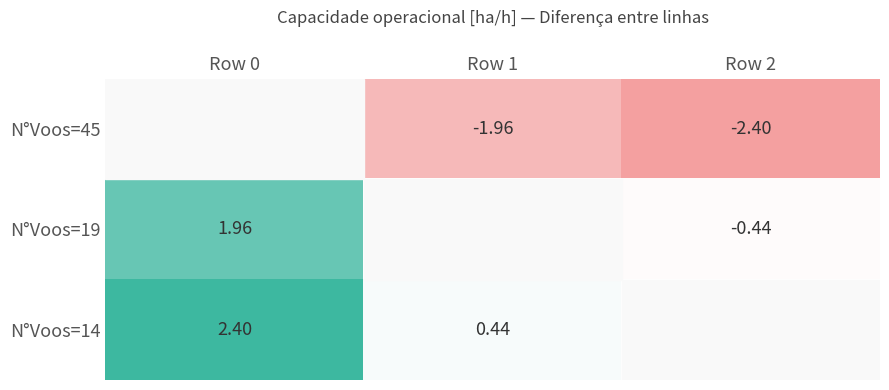

Is the value of N°Voos=19 at Row 0 greater than the value of N°Voos=45 at Row 1?

Yes